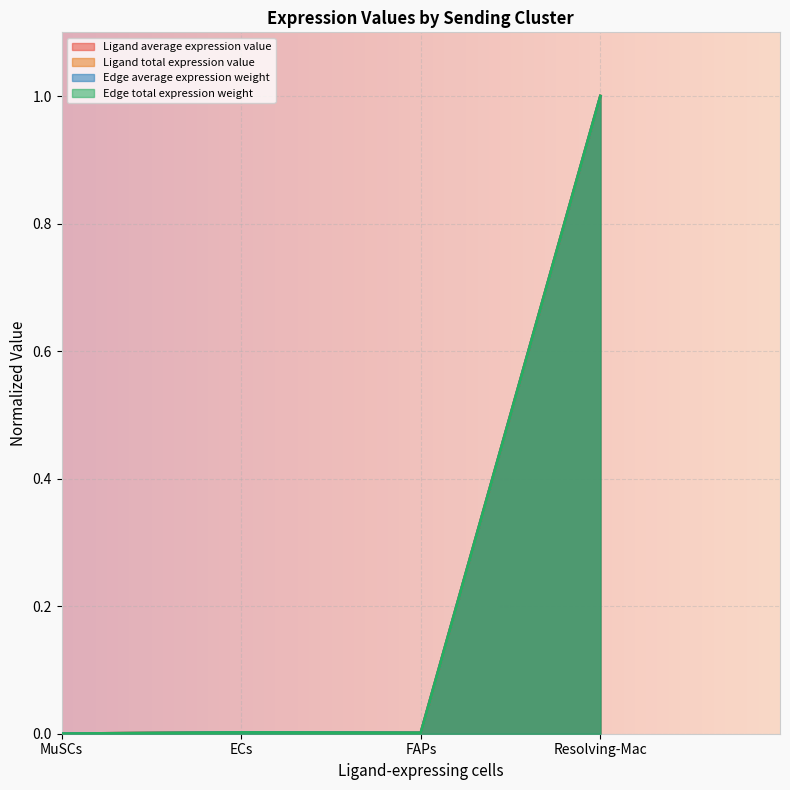

True or false: Ligand total expression value and Edge average expression weight cross at least once.

False